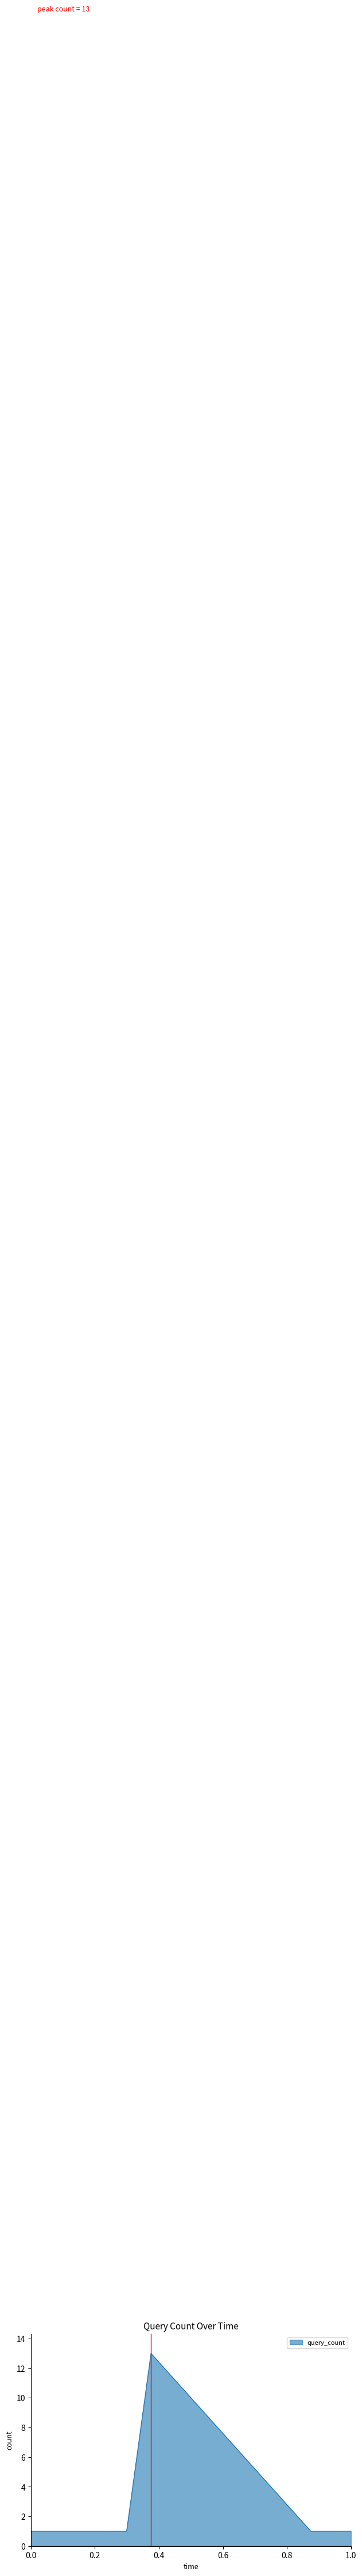

What is the sum of all values?

19